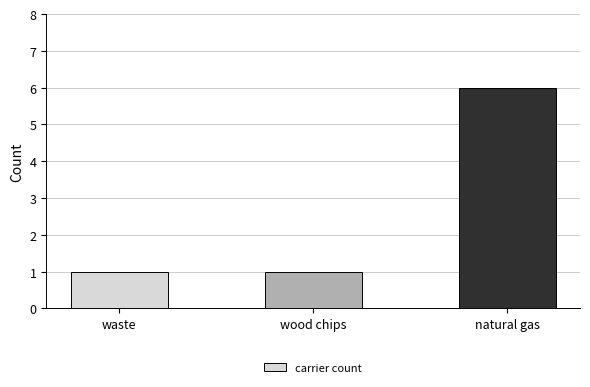

What position from the right is wood chips?

2